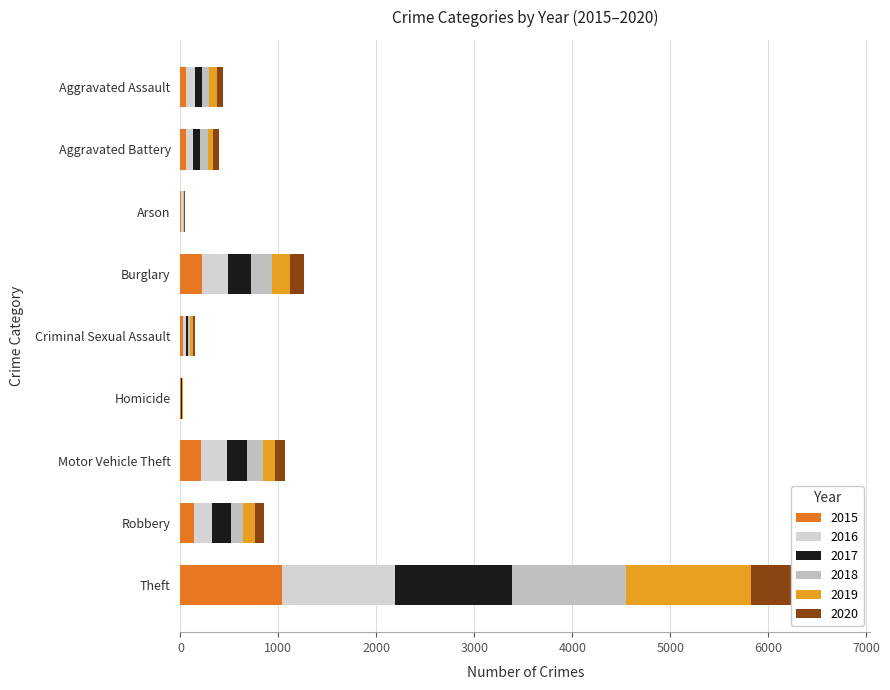

What position from the left is Aggravated Assault?

1